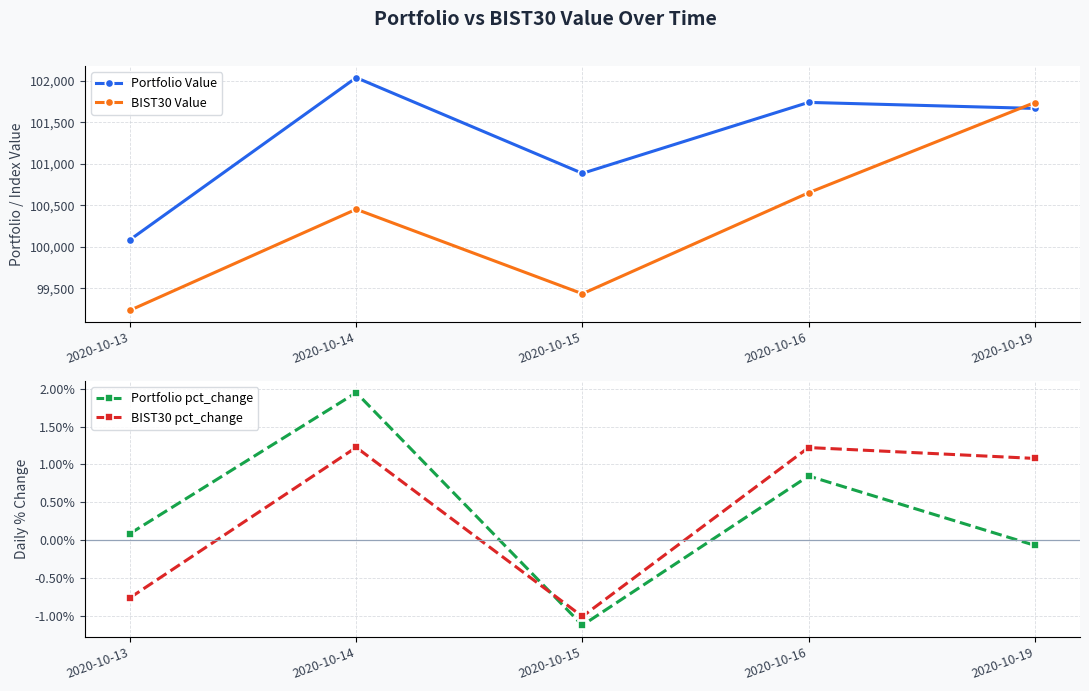

What is the approximate value of BIST30 Value at 2020-10-16?

100650.2